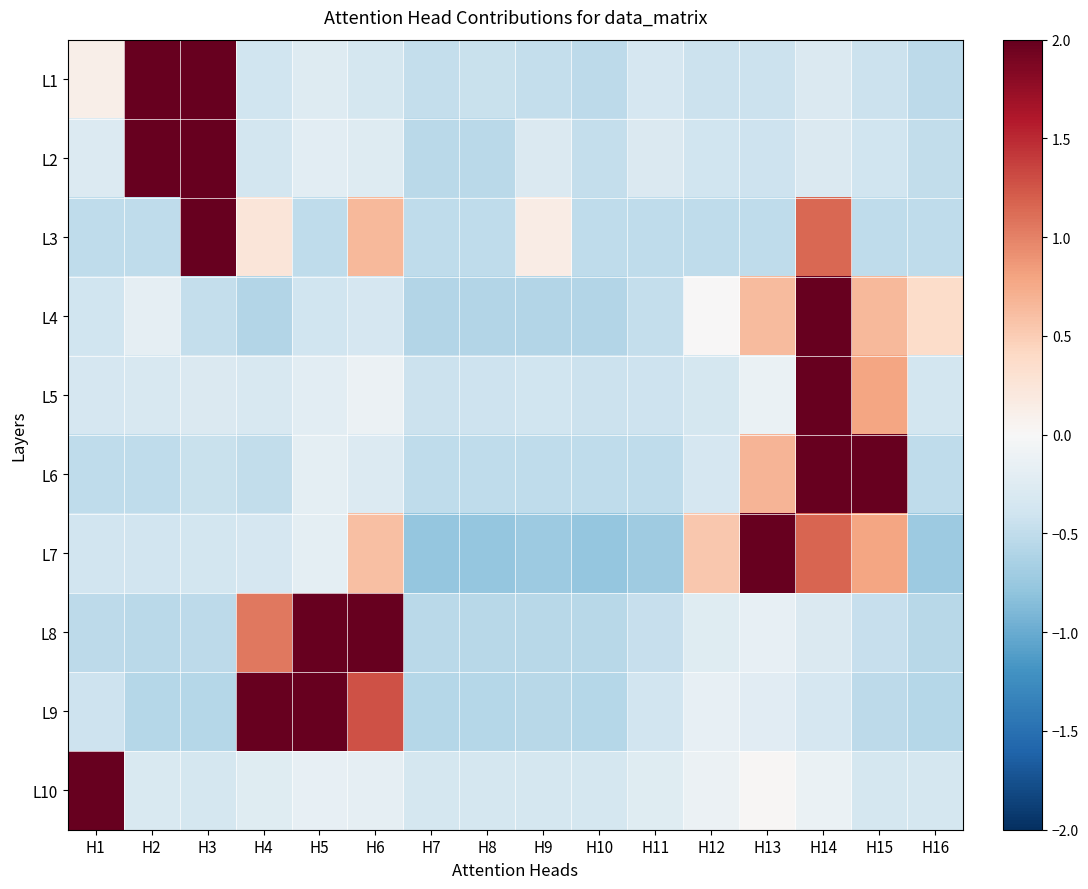

At which category is the sum across all series the highest?

H14